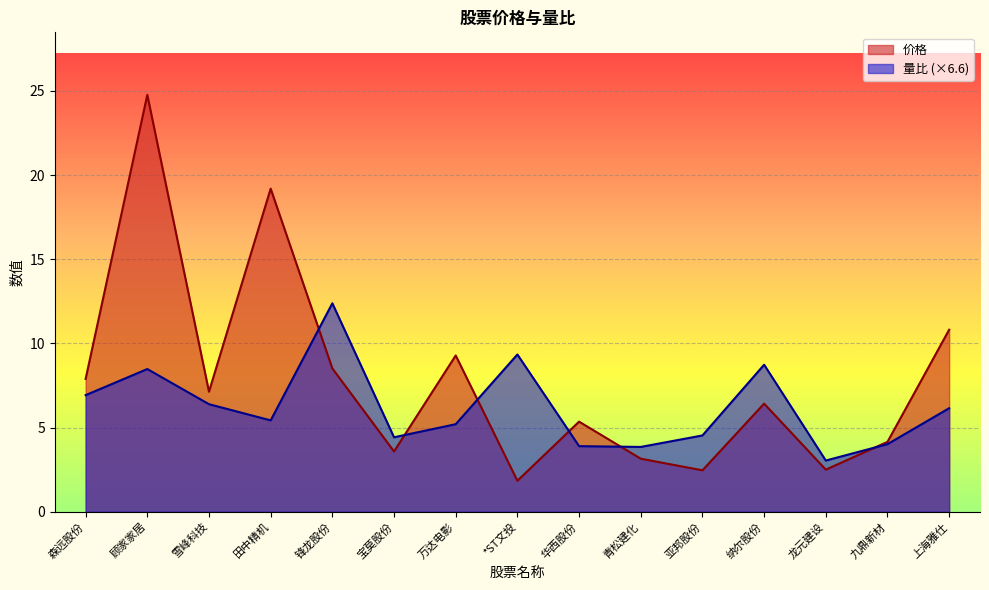

What is the difference between the 价格 values at 森远股份 and 纳尔股份?

1.5